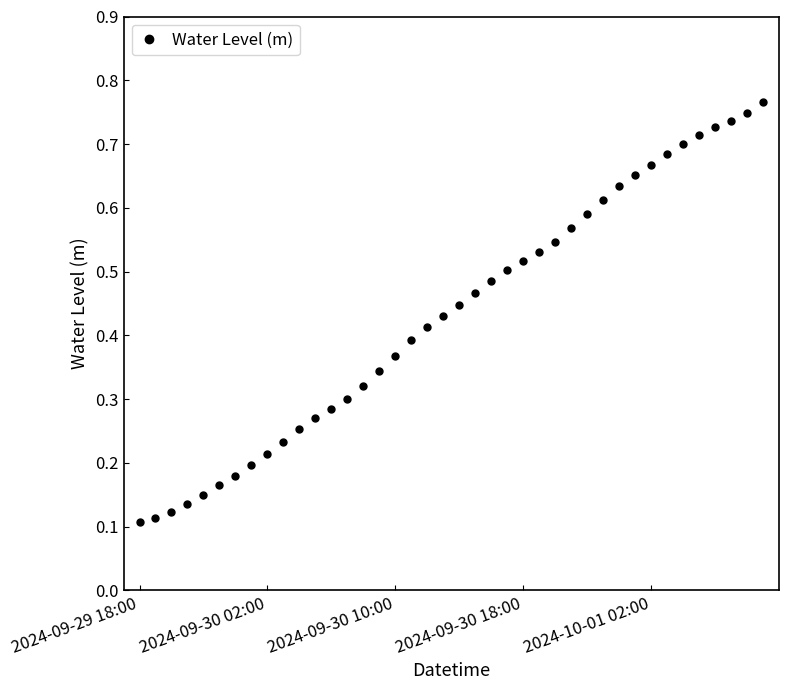

Count the values in the range 0 to 1.

40